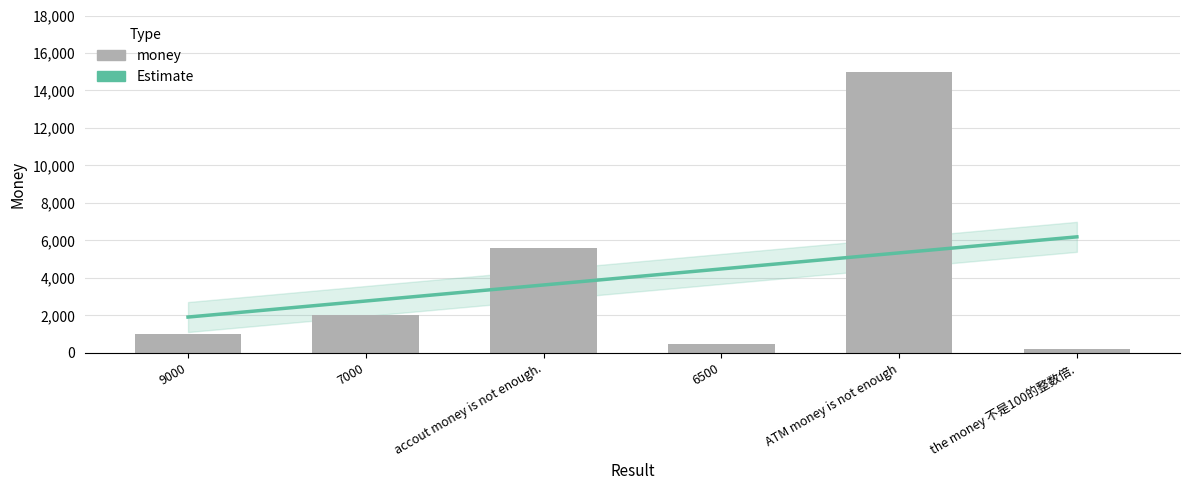

List the labels in order of value, smallest first.

the money 不是100的整数倍., 6500, 9000, 7000, accout money is not enough., ATM money is not enough